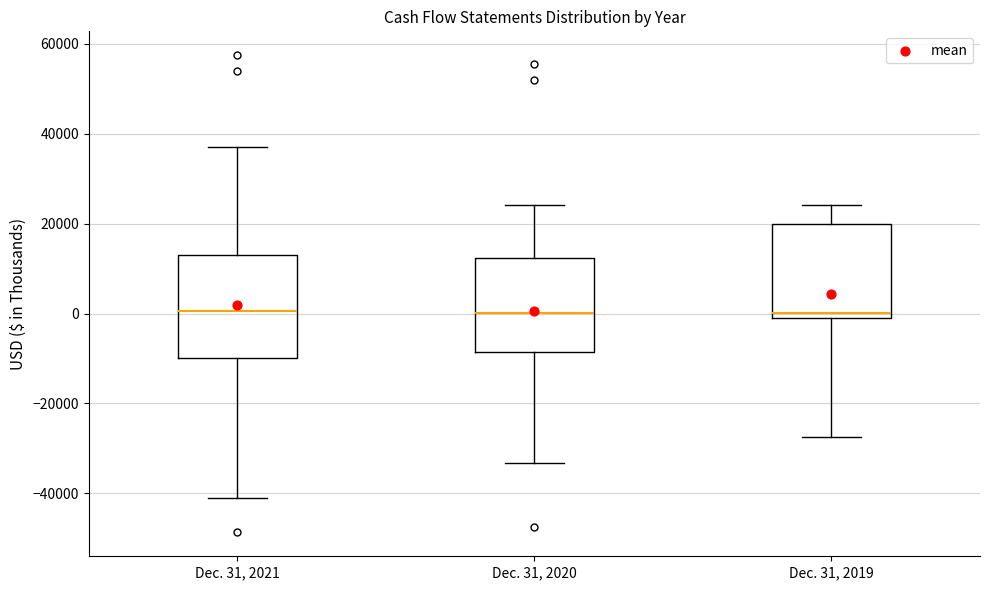

Reading left to right, read every box against the y-axis: the position of its median line, the range the box covers, and the ends of its whiskers. The values are not printed on the chart, so give them approximately, as read against the axis.

Dec. 31, 2021: median 0, box -10000 to 14000, whiskers -42000 to 38000
Dec. 31, 2020: median 0, box -8000 to 12000, whiskers -34000 to 24000
Dec. 31, 2019: median 0, box -2000 to 20000, whiskers -28000 to 24000